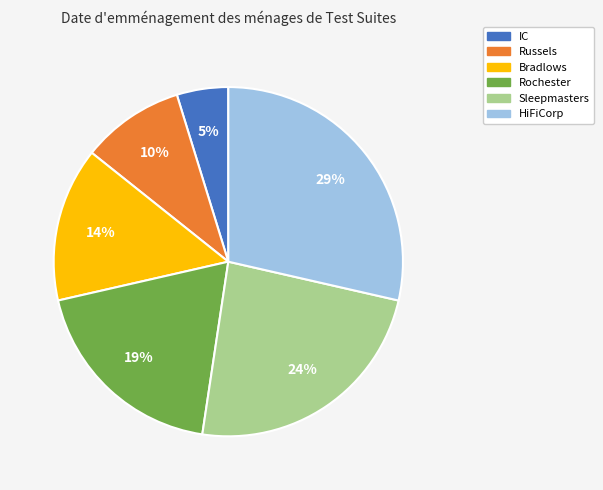

Which category has the biggest portion of the pie?

HiFiCorp